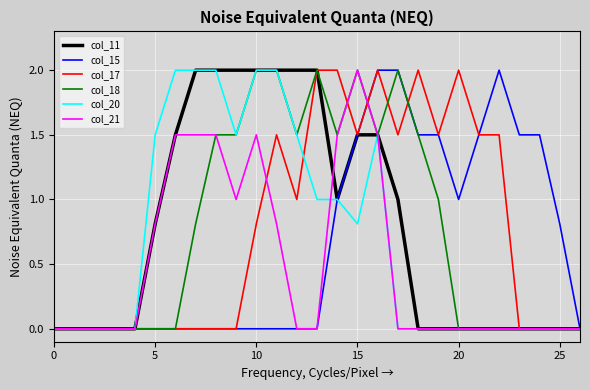

What is the highest value of the col_17 series?

2.0